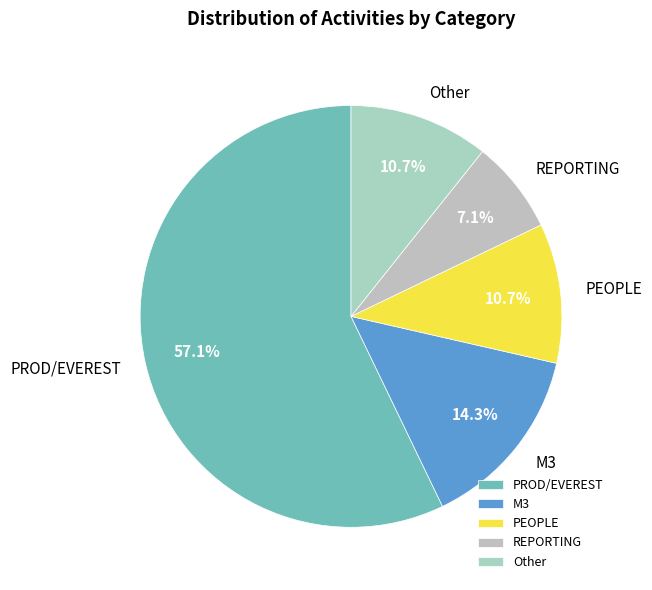

What portion of the pie excludes Other?

89.3%